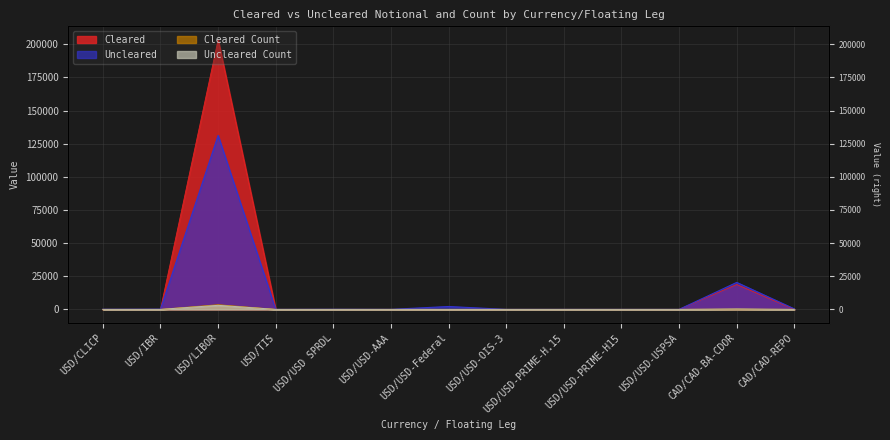

How many lines are shown in the chart?

4